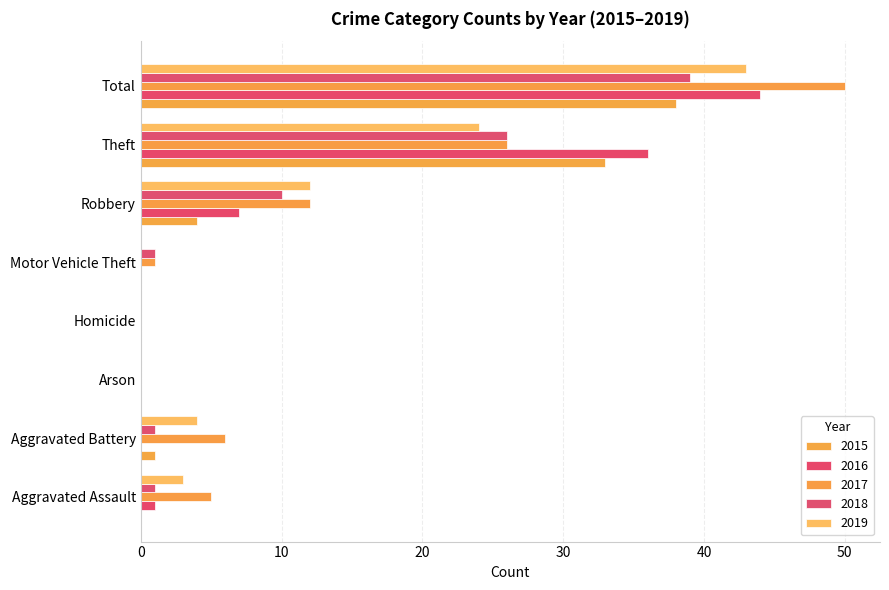

At which category does the chart reach its peak across all series?

Total